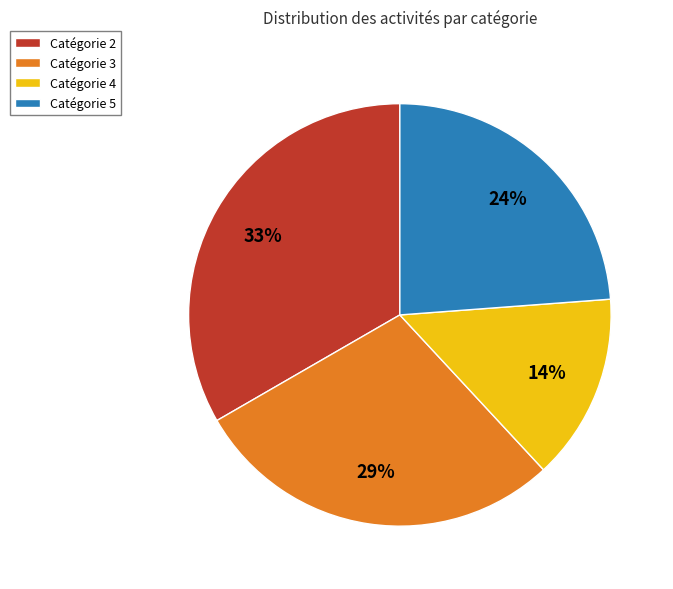

What percentage is the Catégorie 4 slice, to the nearest percent?

14%